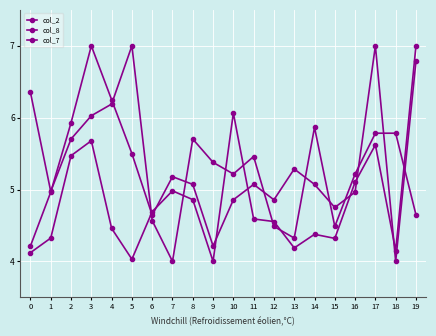

The col_2 series shows 10.2 at 10. True or false?

False